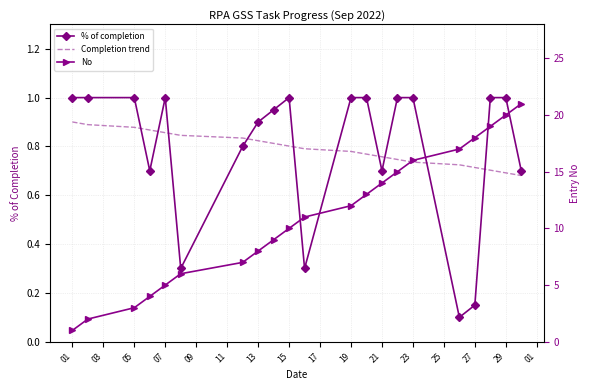

What are all the series names shown in the legend?

% of completion, Completion trend, No